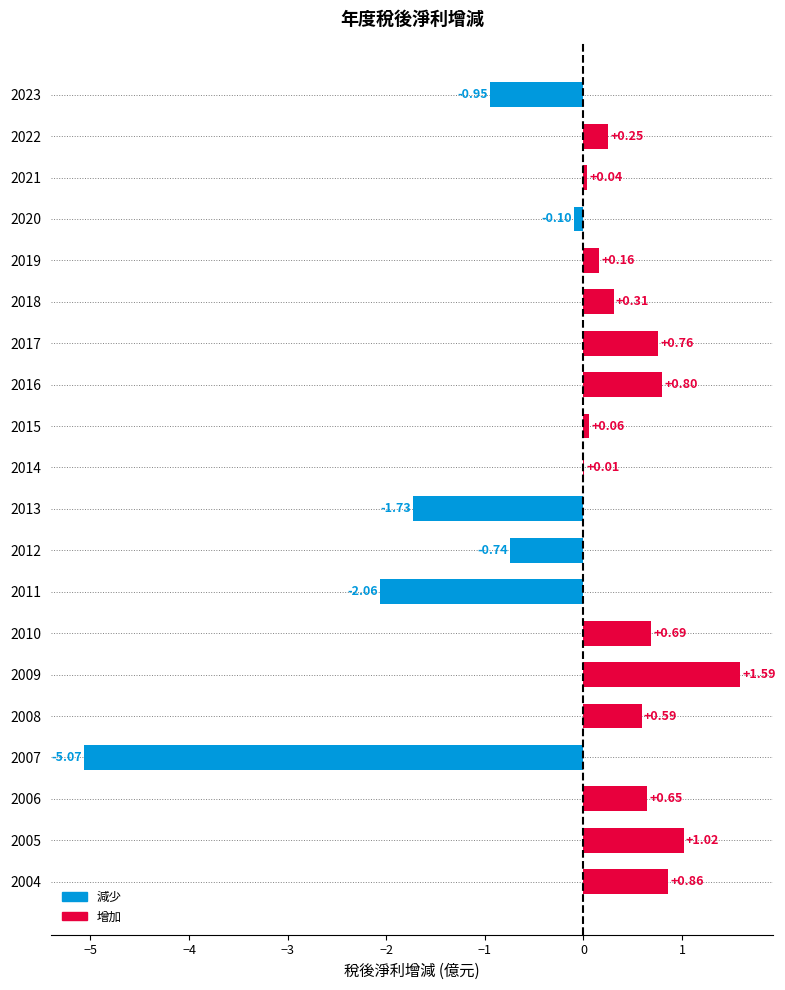

What is the sum of the values at 2018 and 2016?

1.1